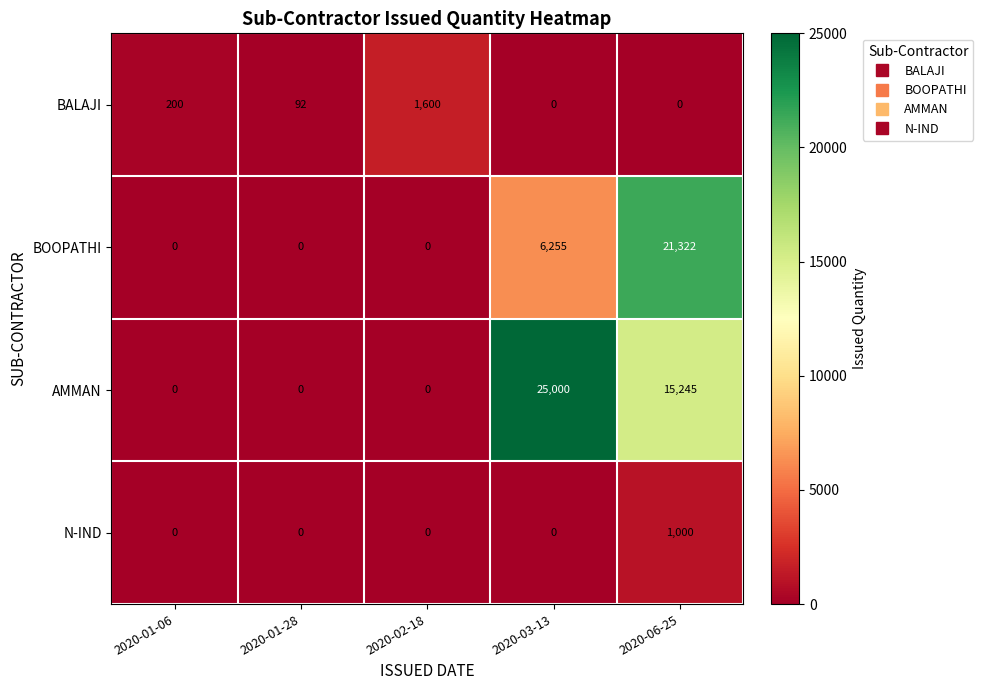

What is the difference between the highest and lowest values at 2020-01-28?

92